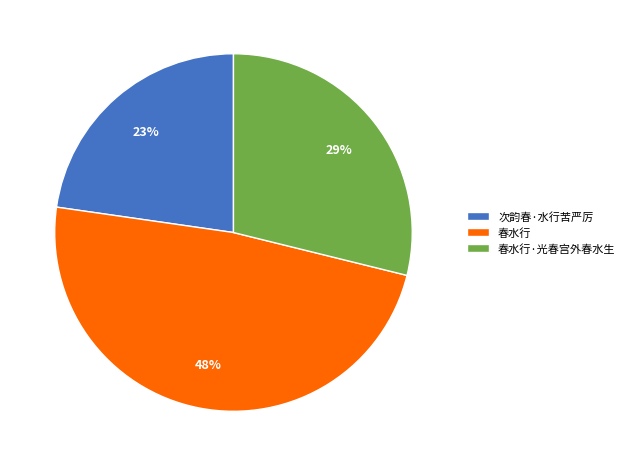

To the nearest percent, what percentage of the pie is 春水行?

48%